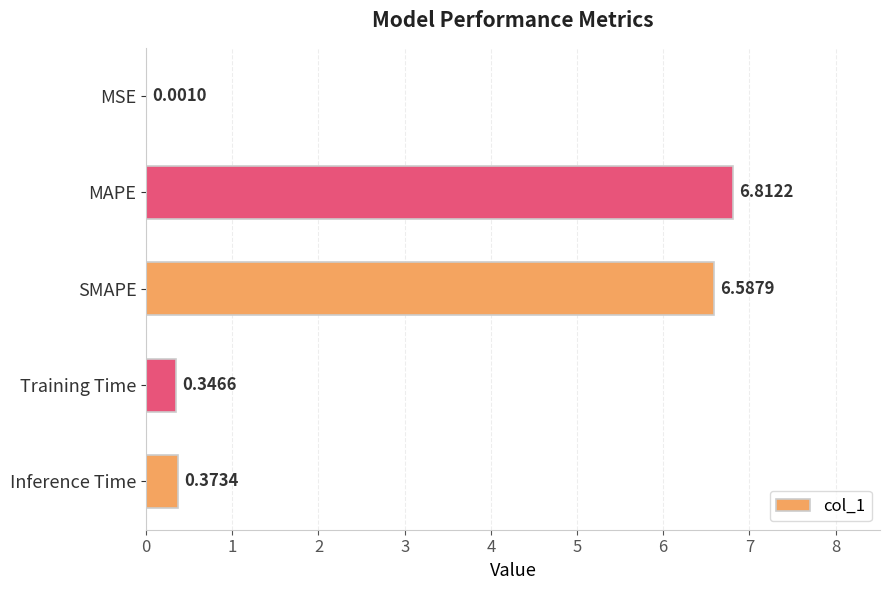

Where is the data nearest to the value 3?

Inference Time